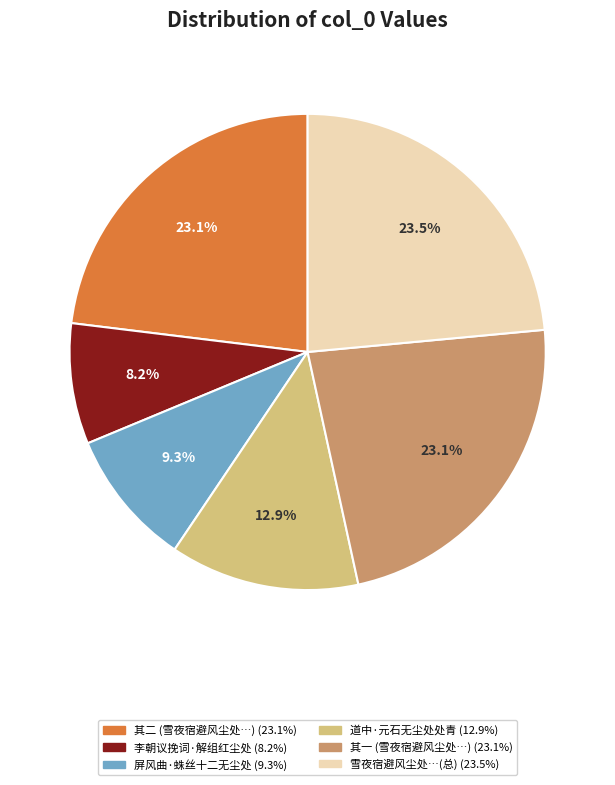

Is there any slice that represents more than half of the pie?

No